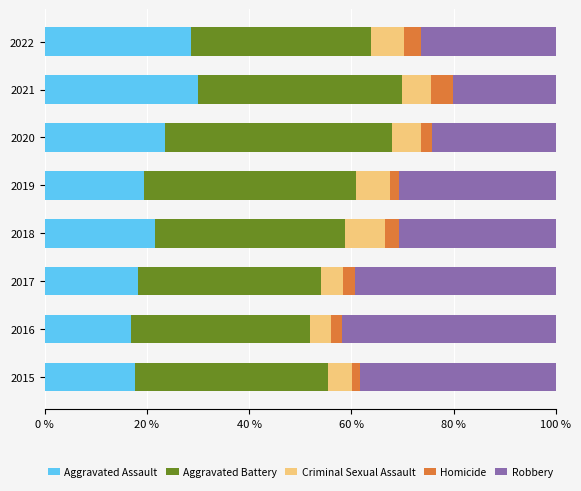

What is the total value across all series at 2021?

100.0